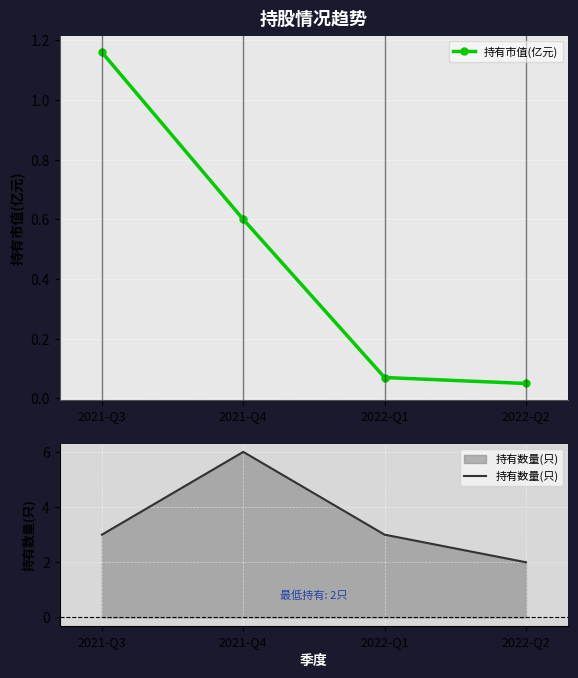

At which label is 持有市值(亿元) closest to 0?

2022-Q2